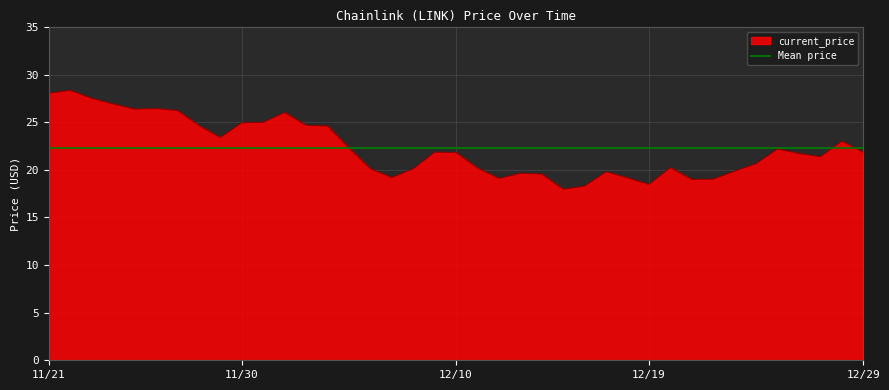

Where does the data first go above 21?

11/21